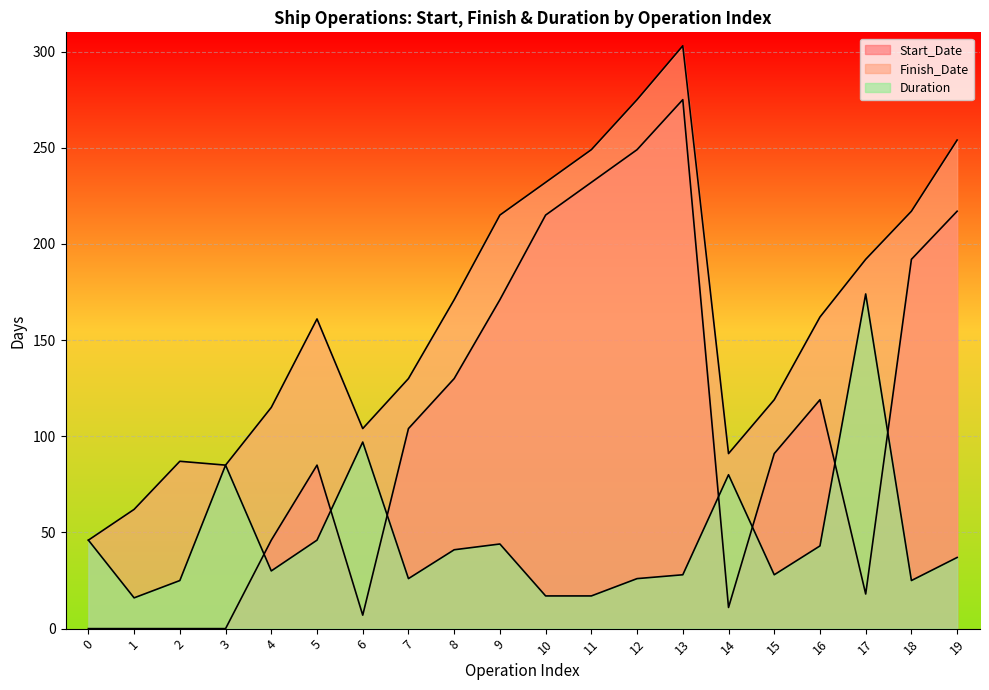

What are all the series names shown in the legend?

Start_Date, Finish_Date, Duration